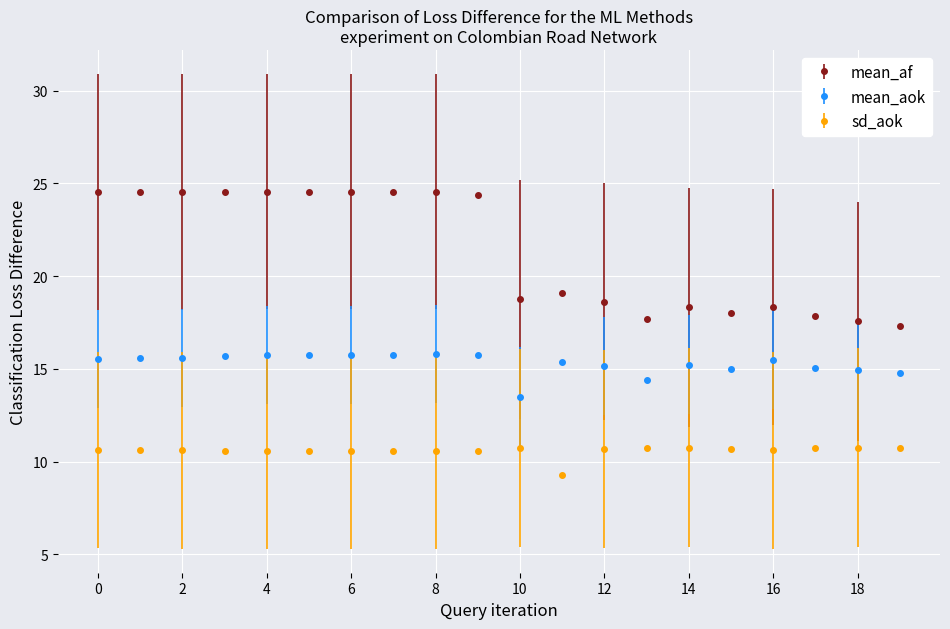

What is the highest value of the mean_aok series?

15.8